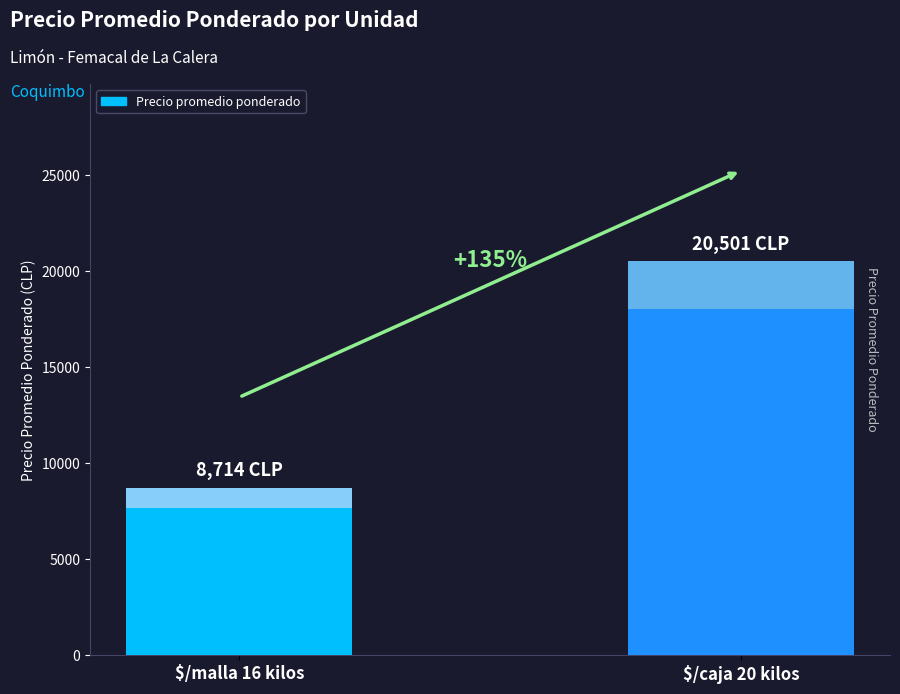

Is it true that the value at $/caja 20 kilos is 10902?

False